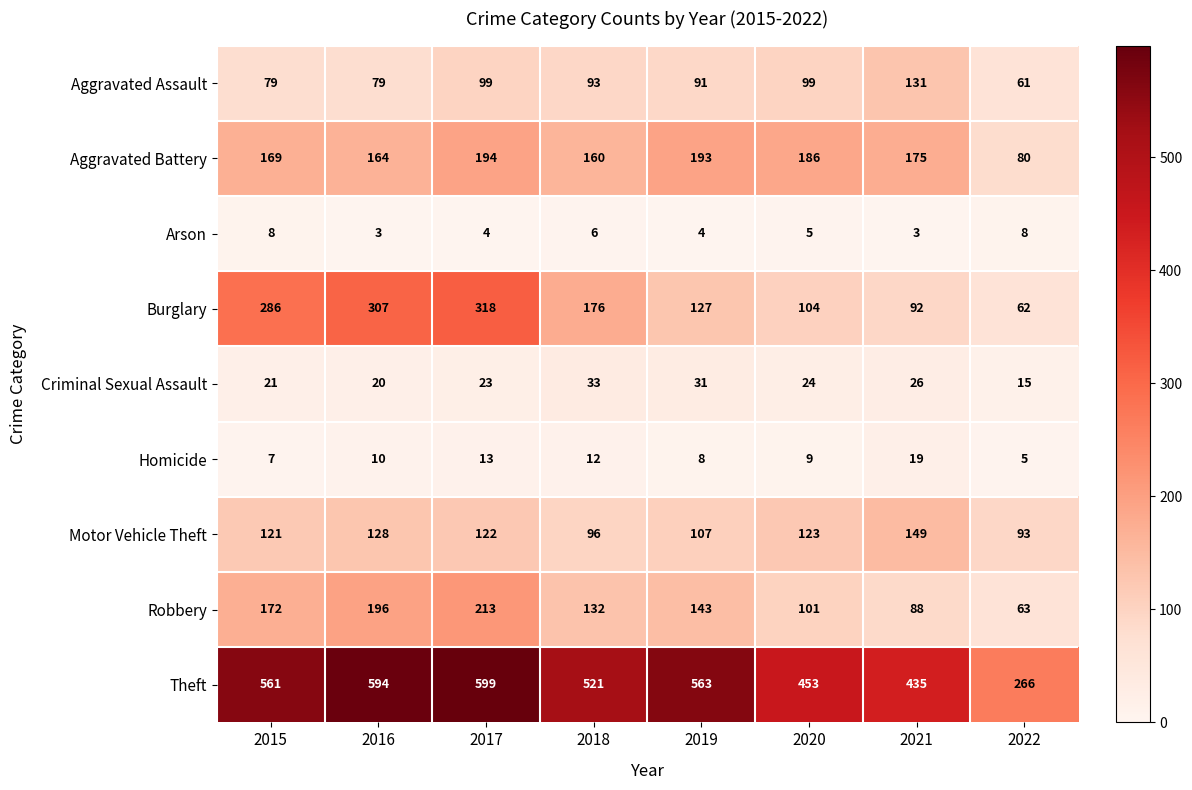

Which series has the largest total across all categories?

Theft